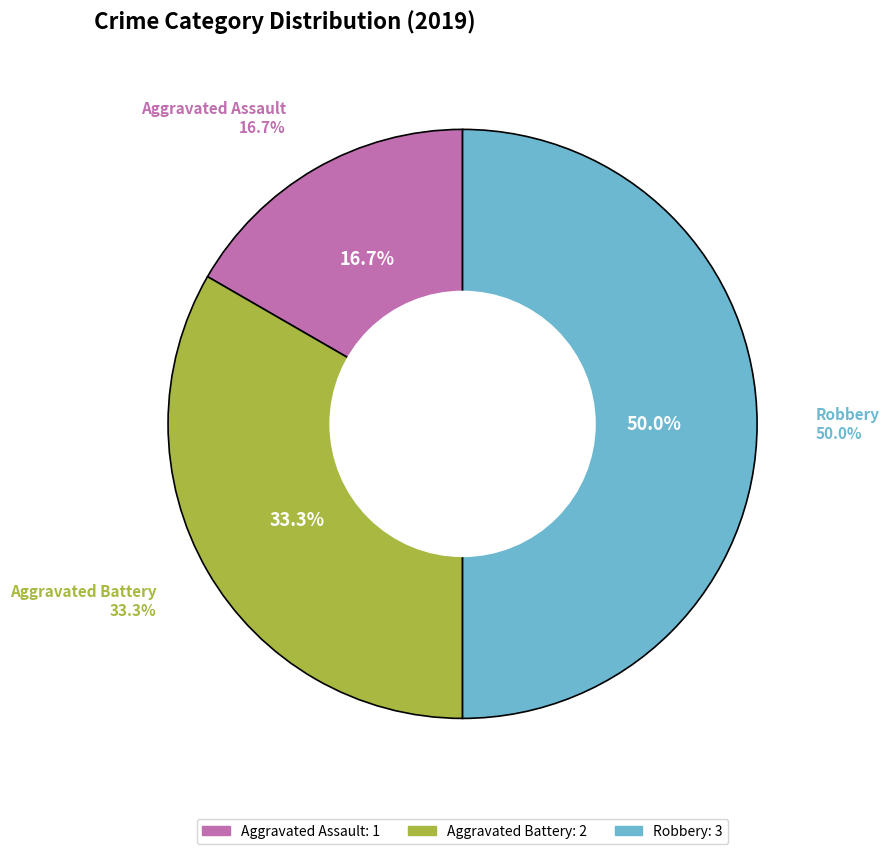

What is the change in value from Aggravated Battery to Robbery?

+1